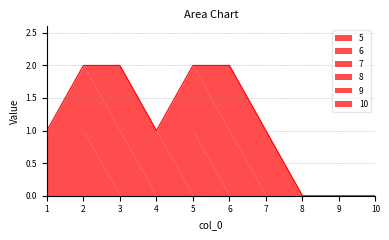

How many values in the 7 series exceed 0?

2